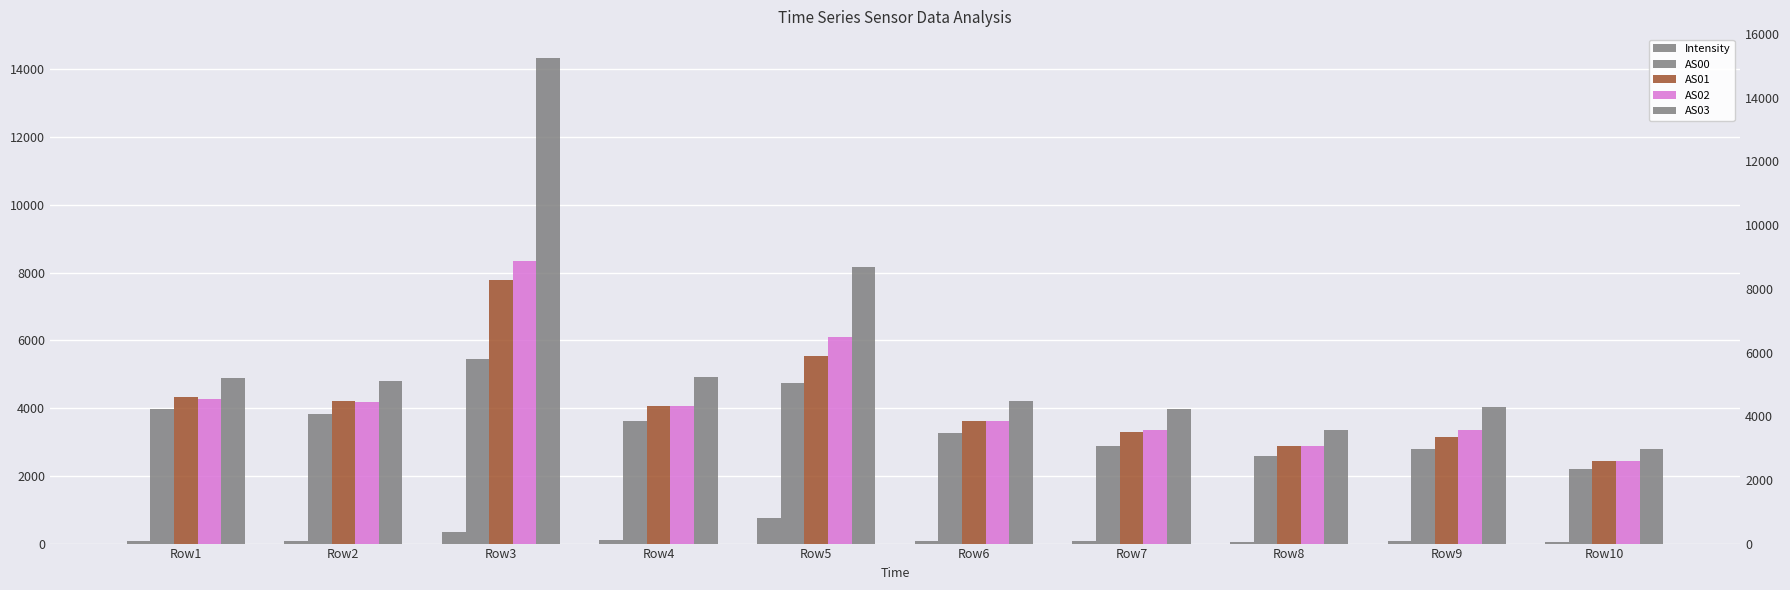

What is the value of the AS01 bar at the 10th from the left?

2453.0